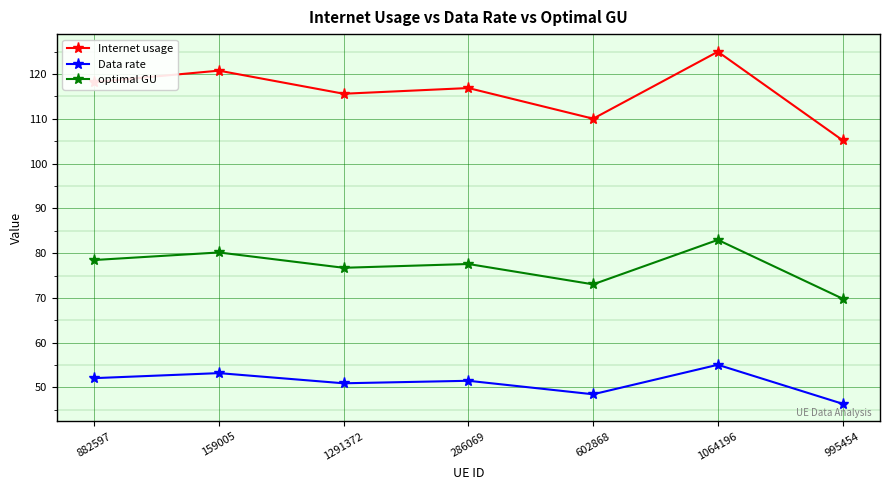

True or false: Data rate has a value of 53.2 at 159005.

True